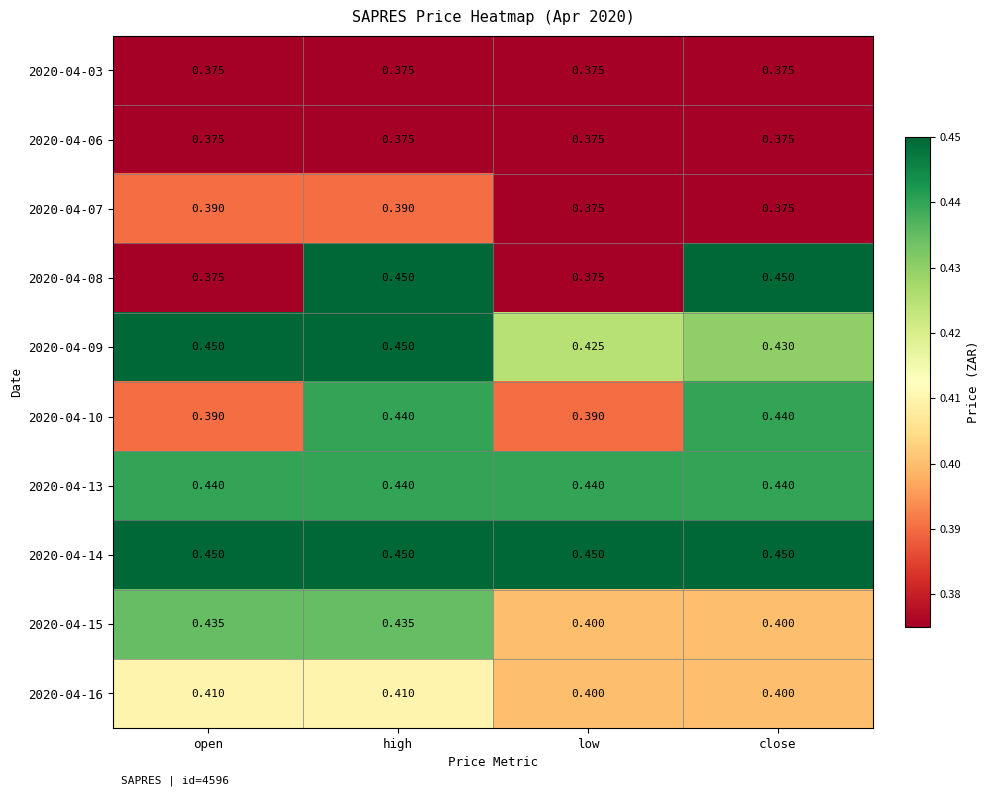

Is the value of 2020-04-14 at open greater than the value of 2020-04-06 at high?

Yes